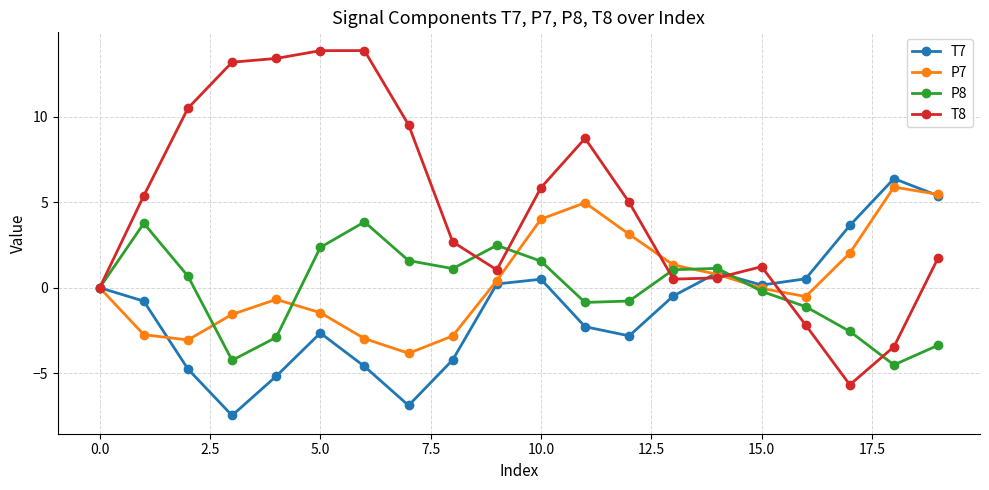

What is the sum of all T8 values?

95.7